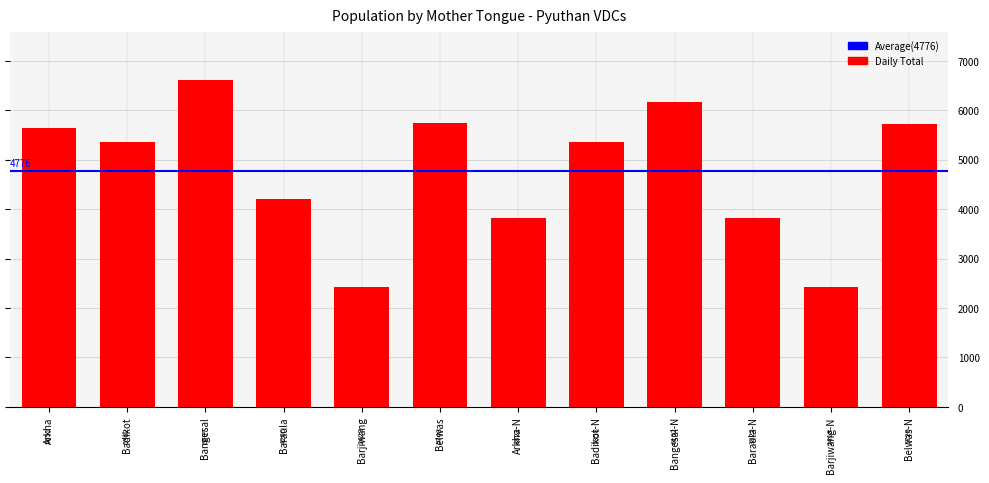

What is the difference between the maximum and minimum values?

4189